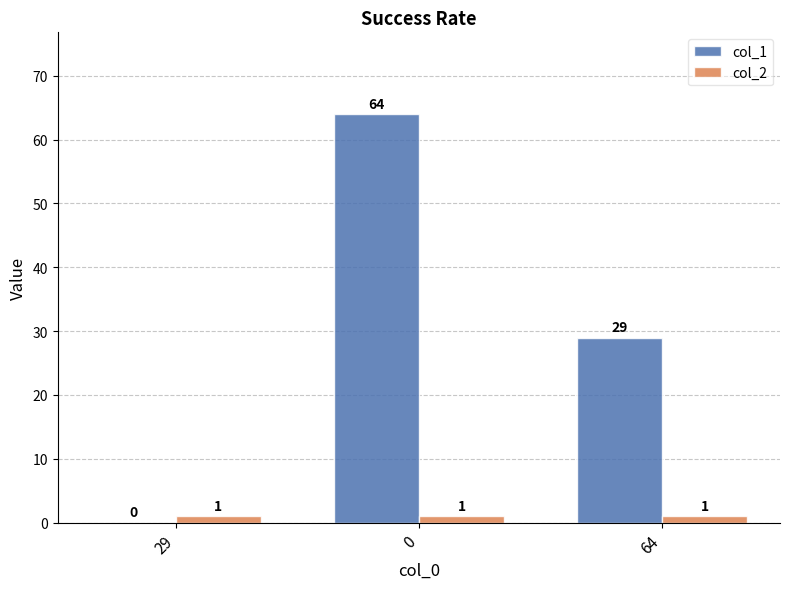

True or false: col_2 has a value of 1 at 0.

True